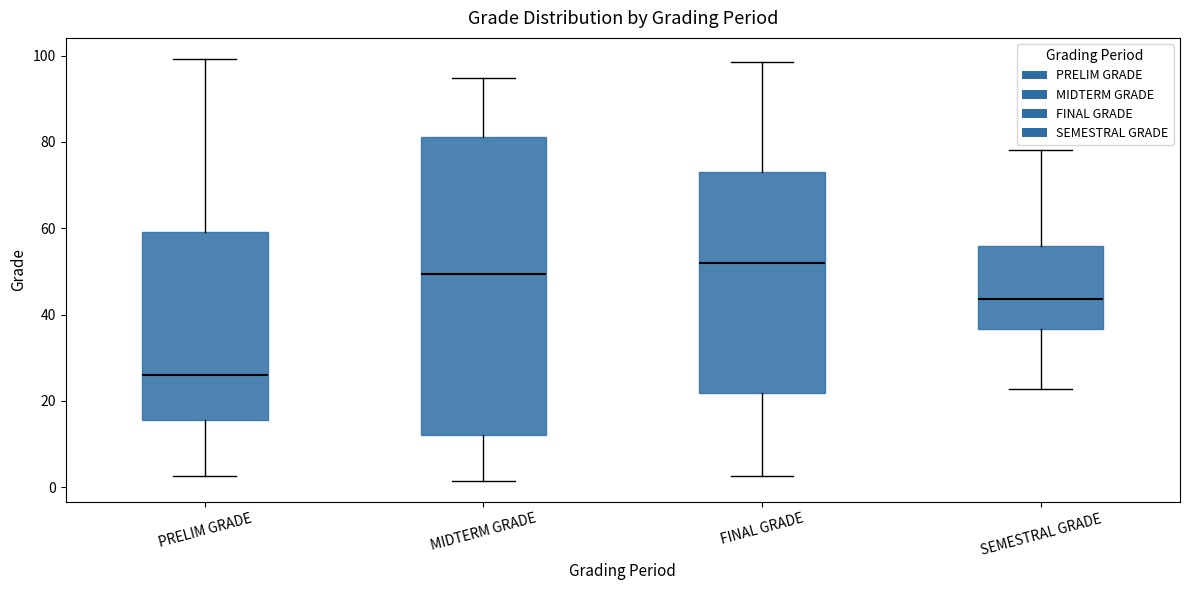

Where does the median line of the box for MIDTERM GRADE sit on the y-axis? The values are not printed on the chart, so give them approximately, as read against the axis.

50